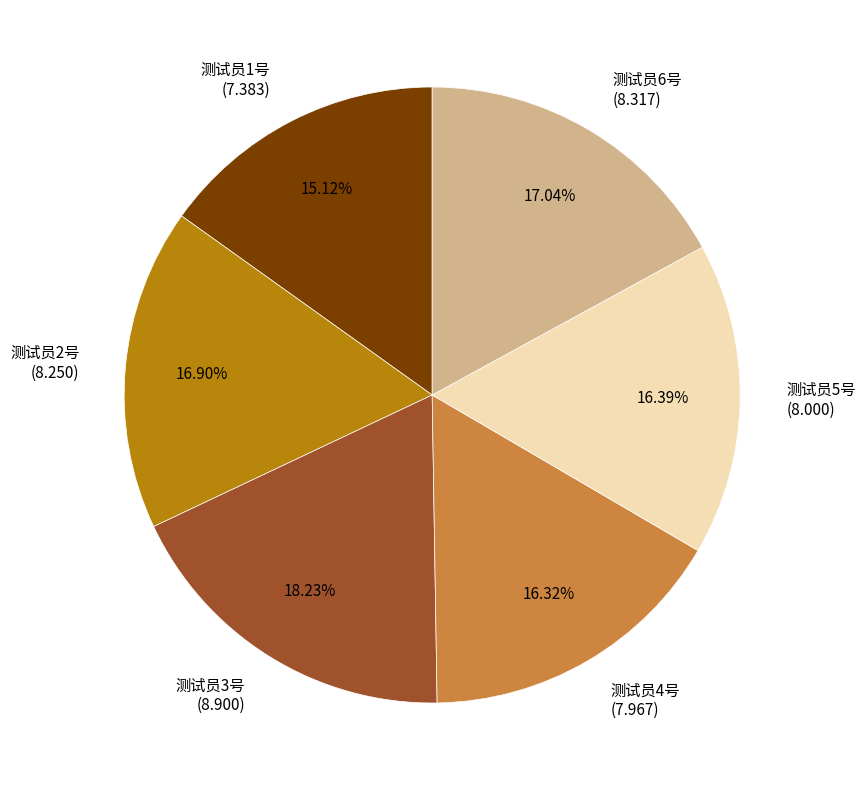

Does 测试员5号 represent more than half of the total?

No